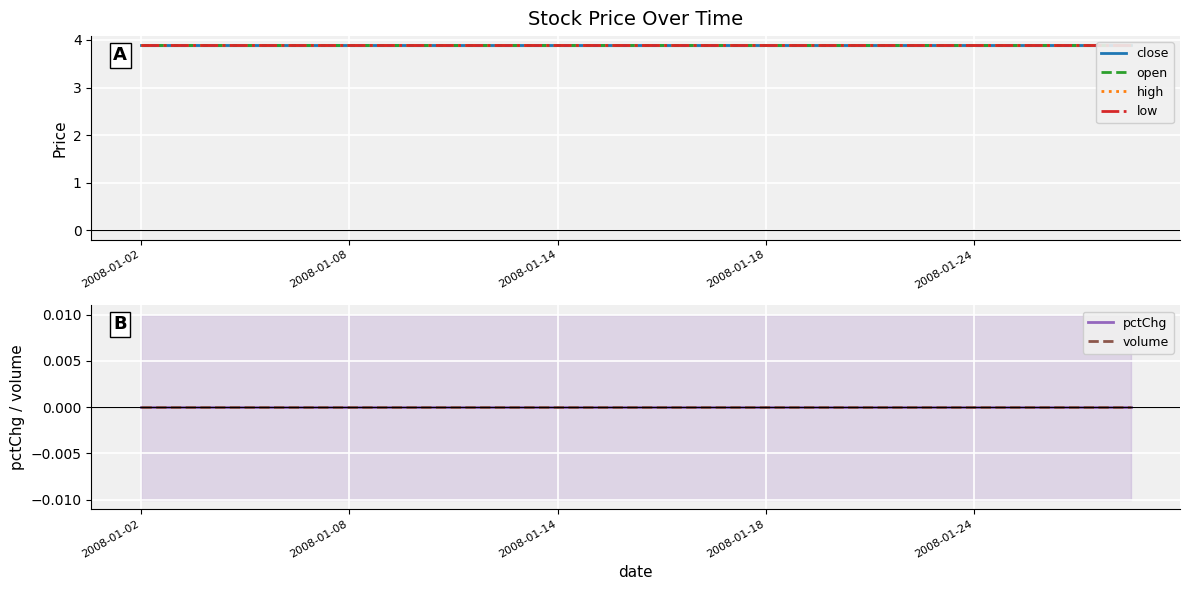

Which series has the largest total across all categories?

close